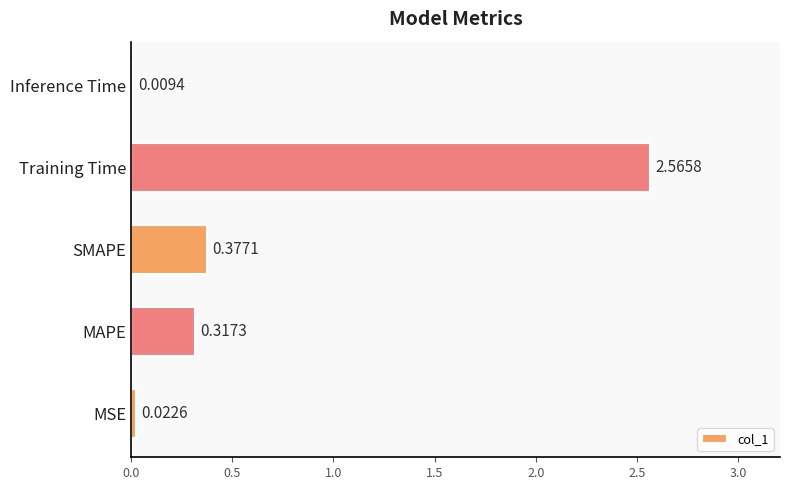

What is the sum of all values?

3.3